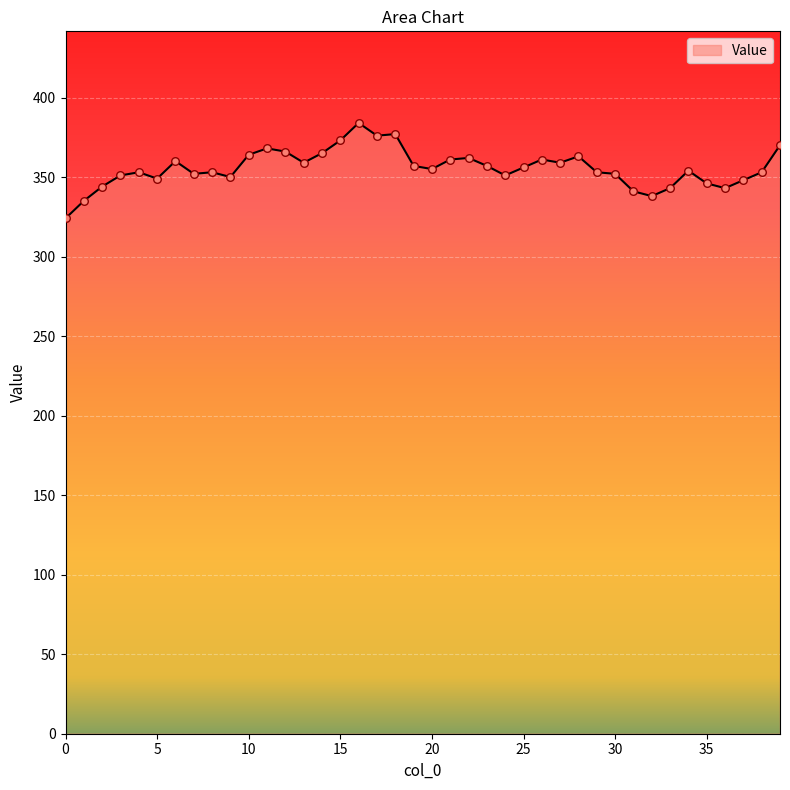

What is the difference between the maximum and minimum values?

60